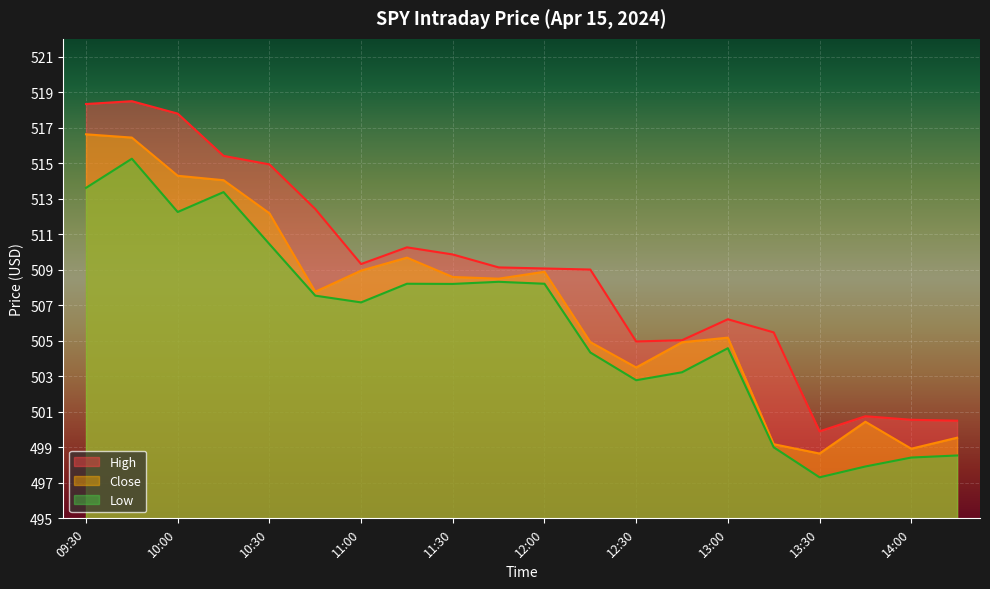

Reading left to right, transcribe all the data shown in this chart.

High: 518.3	518.5	517.8	515.4	514.9	512.4	509.3	510.3	509.9	509.1	509.1	509.0	505.0	505.0	506.2	505.5	499.9	500.8	500.6	500.5
Close: 516.6	516.4	514.3	514.0	512.2	507.8	509.0	509.7	508.6	508.5	508.9	504.9	503.5	504.9	505.2	499.2	498.6	500.4	498.9	499.5
Low: 513.6	515.2	512.2	513.4	510.4	507.5	507.2	508.2	508.2	508.3	508.2	504.3	502.8	503.2	504.6	499.0	497.3	497.9	498.4	498.5